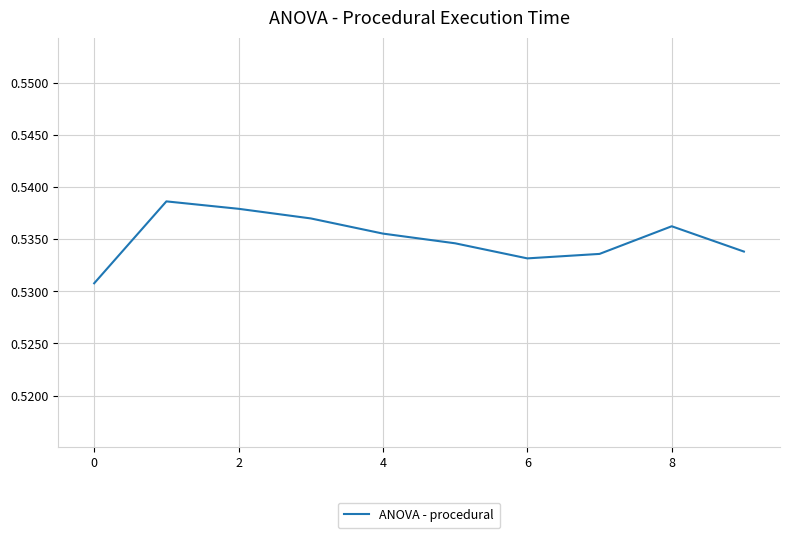

Does the chart display data point markers on the line(s)?

No